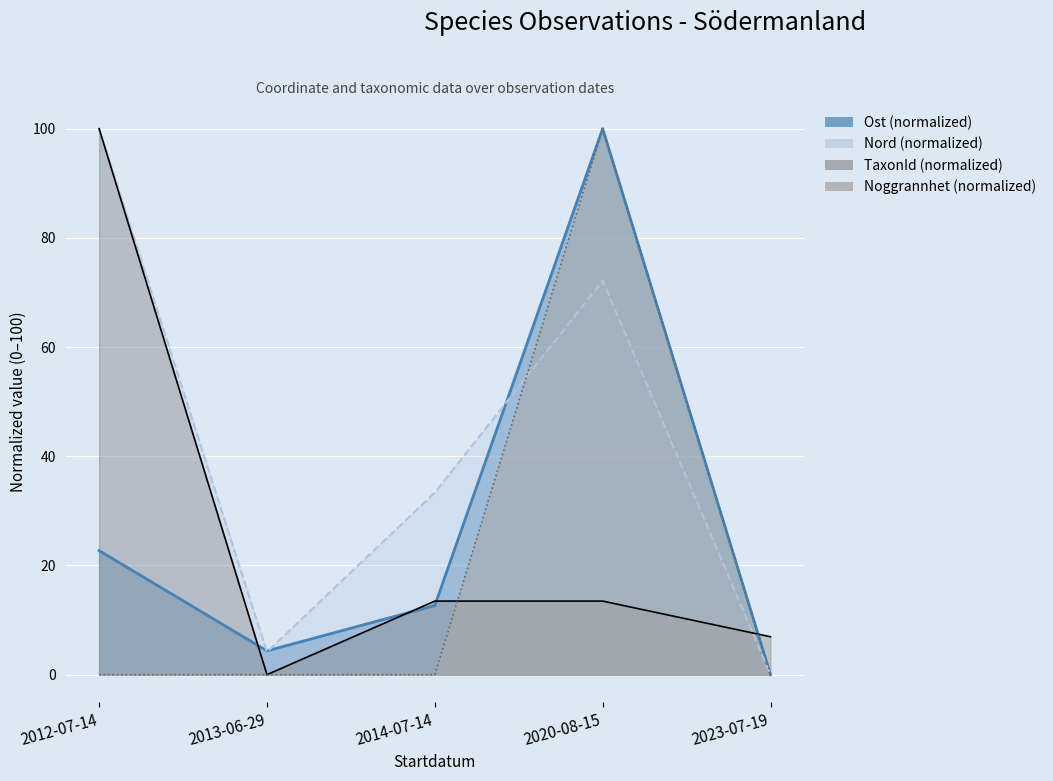

At which category does Nord reach its first local peak?

2020-08-15